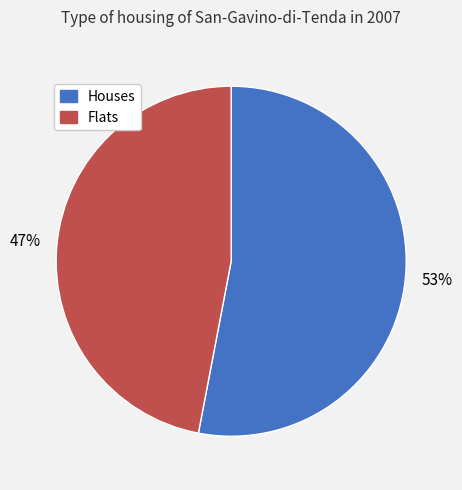

To the nearest percent, what portion does Flats represent?

47%